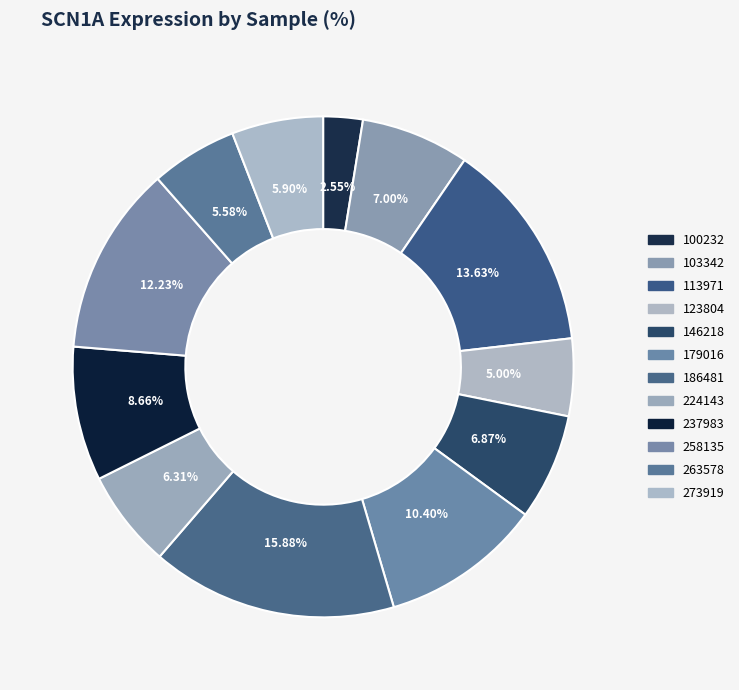

To the nearest percent, what percentage of the pie is 103342?

7%